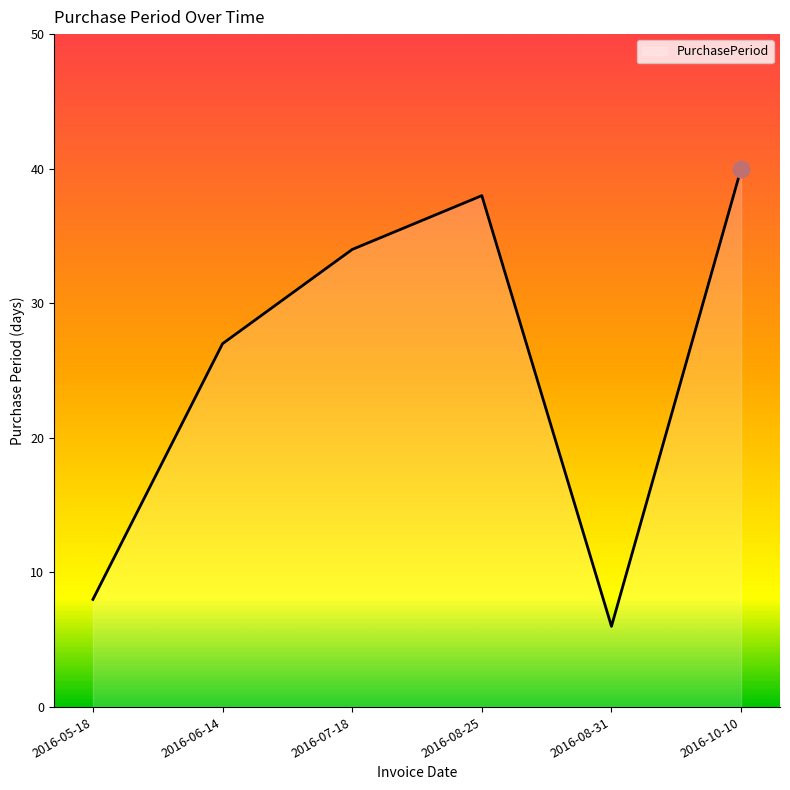

Rank the categories by value from highest to lowest.

2016-10-10, 2016-08-25, 2016-07-18, 2016-06-14, 2016-05-18, 2016-08-31